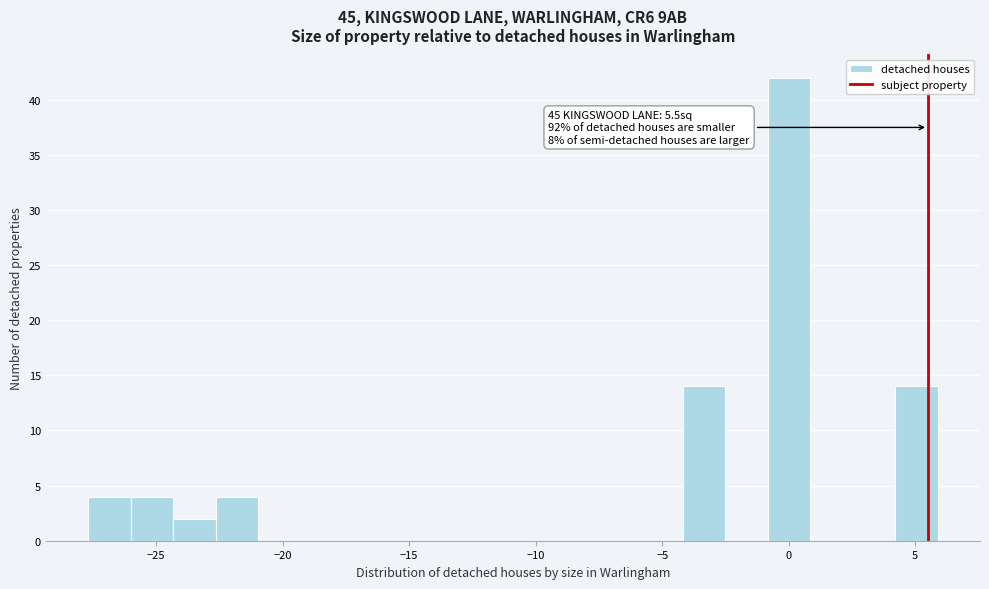

Read against the x-axis, roughly where is the centre of the tallest bar?

0.0